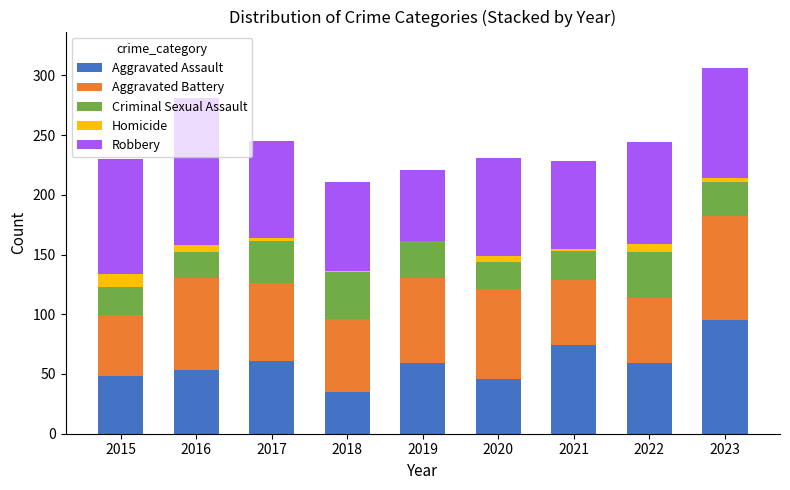

Is it true that Aggravated Assault equals 104 at 2019?

False